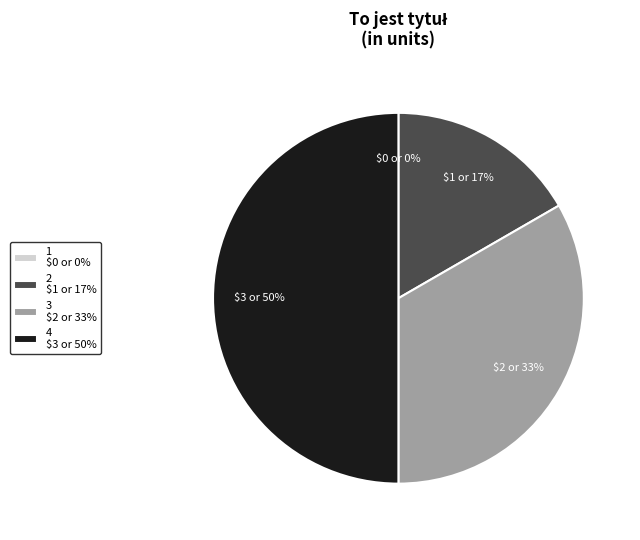

To the nearest percent, what portion does 4 represent?

50%